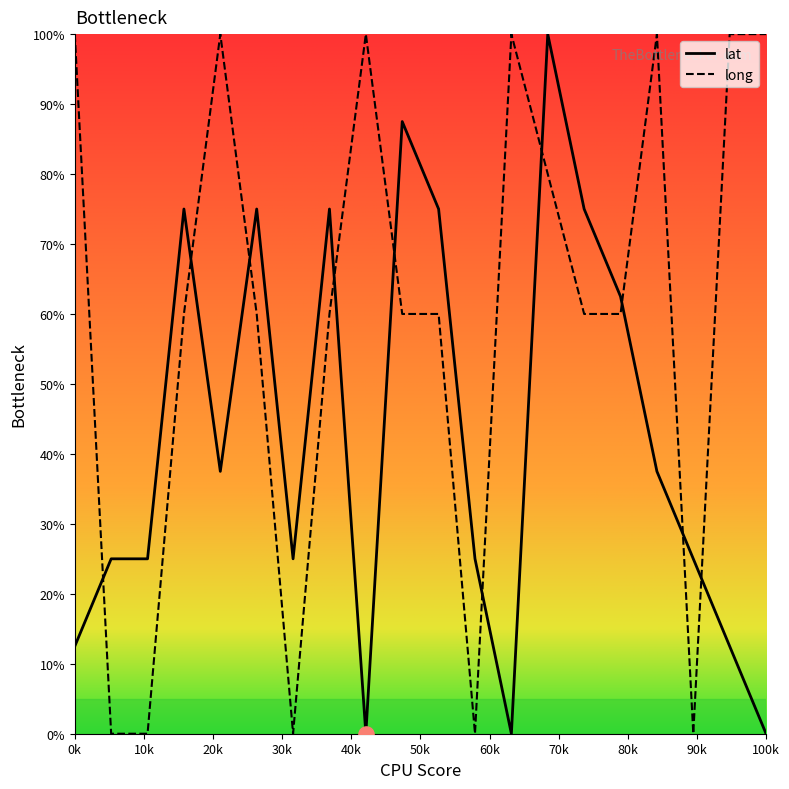

At which category is the sum across all series the highest?

14